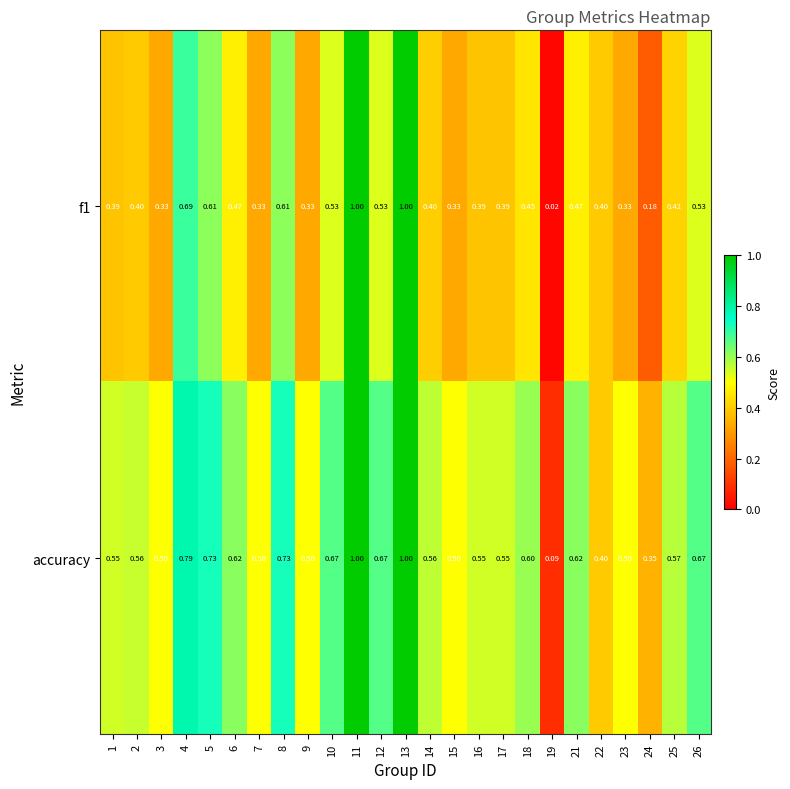

Is the value of f1 at 24 greater than the value of accuracy at 4?

No